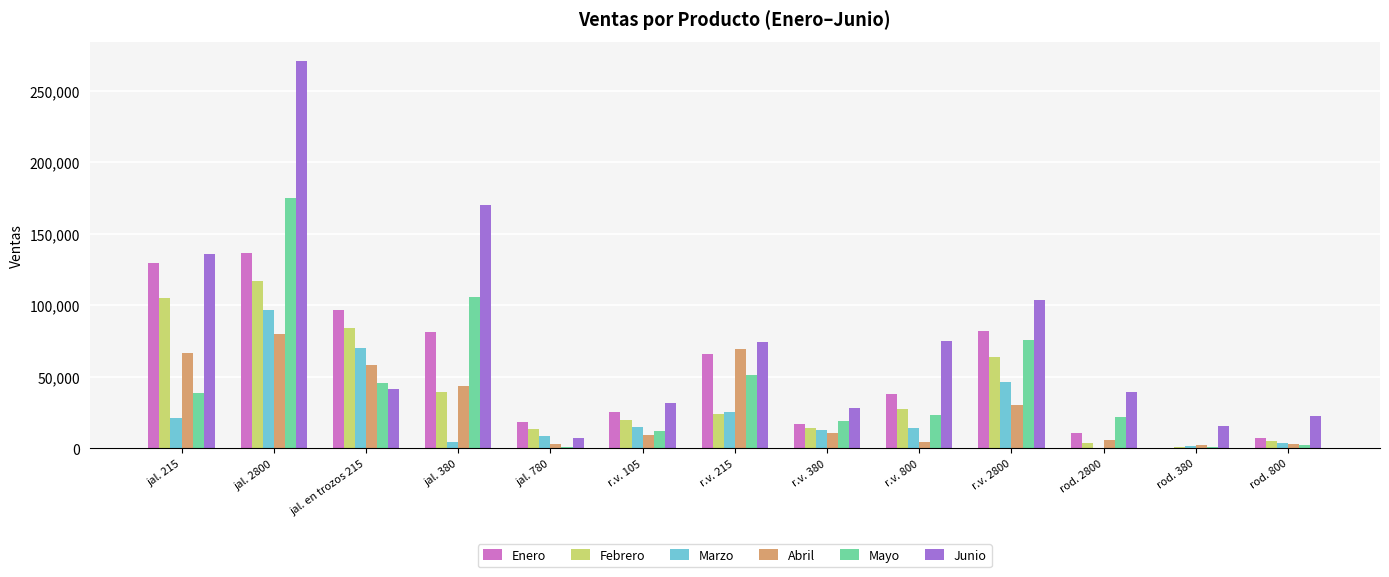

At which label does Junio reach its peak?

jal. 2800